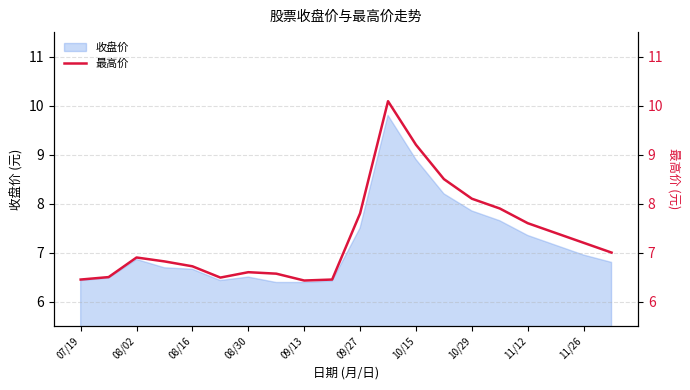

What is the minimum value for 收盘价?

6.4